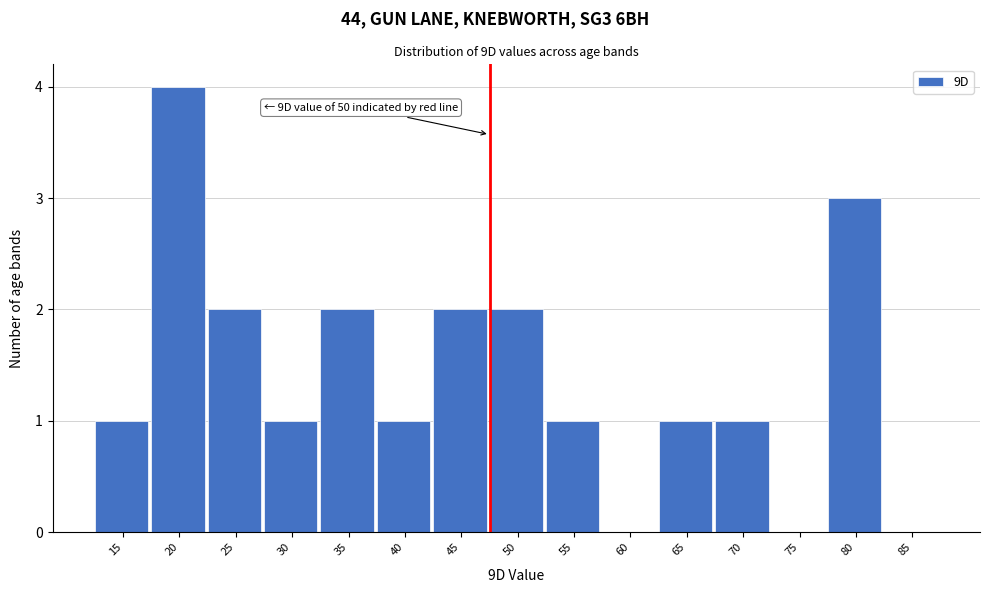

Reading right to left, what are all the values shown in this chart?

85=0	80=3	75=0	70=1	65=1	60=0	55=1	50=2	45=2	40=1	35=2	30=1	25=2	20=4	15=1